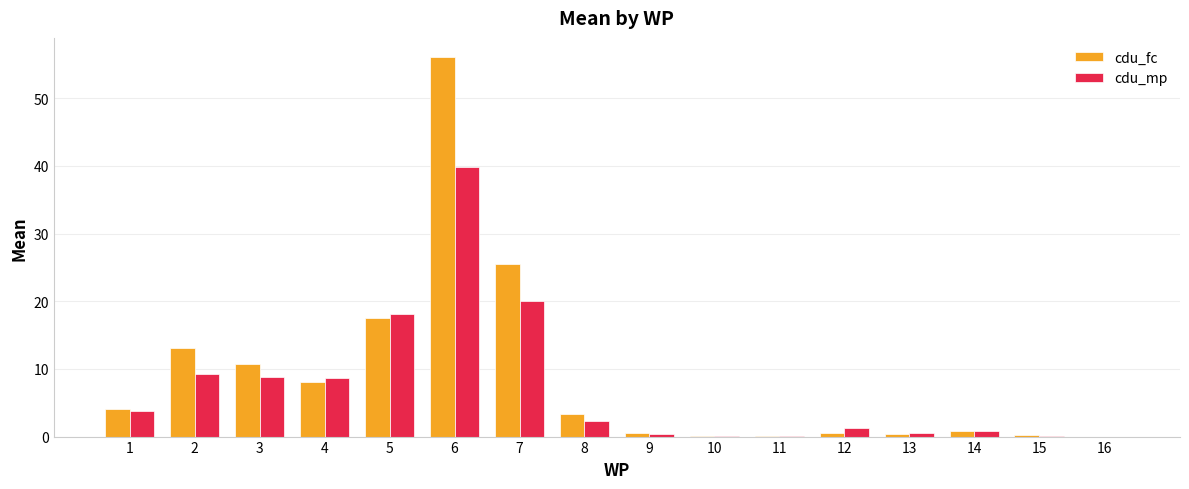

Where does the cdu_fc series first go above 3?

1